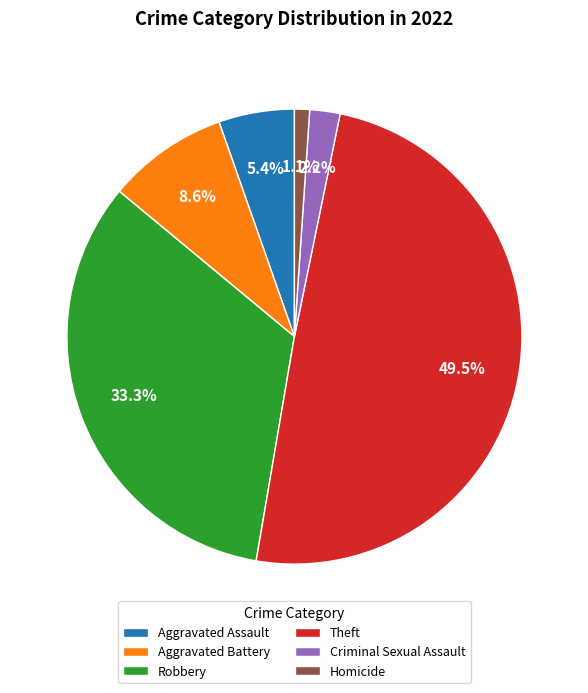

Is it true that Criminal Sexual Assault is 7% of the pie?

False